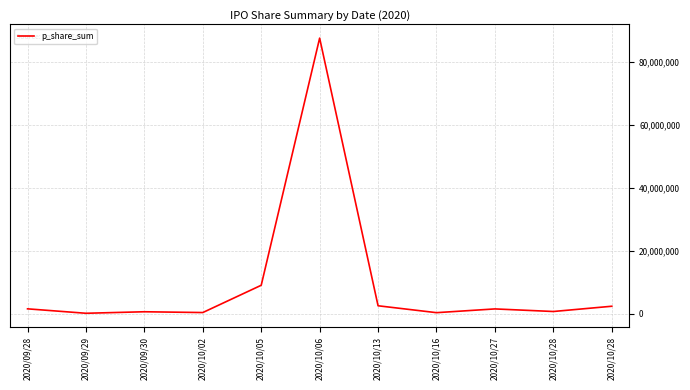

What is the difference between the values at 2020/10/05 and 2020/10/27?

7523700